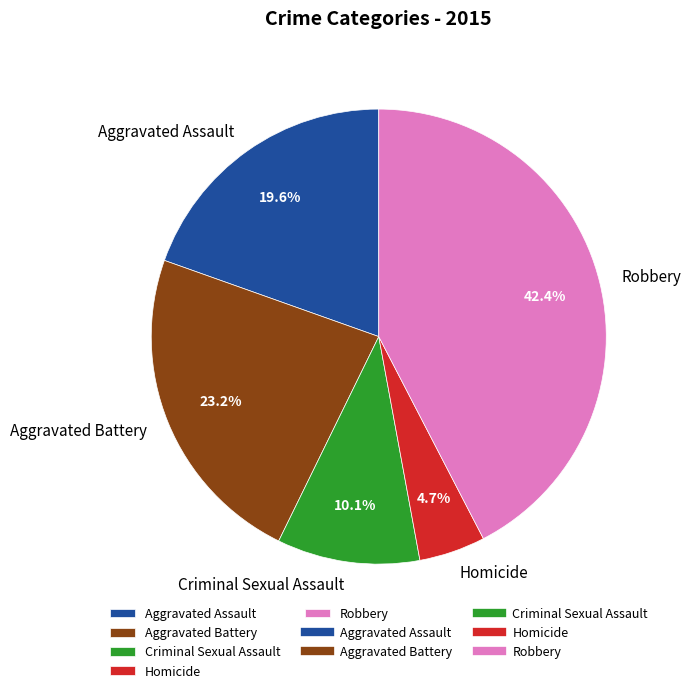

To the nearest percent, what is the combined percentage of Aggravated Assault and Robbery?

62%